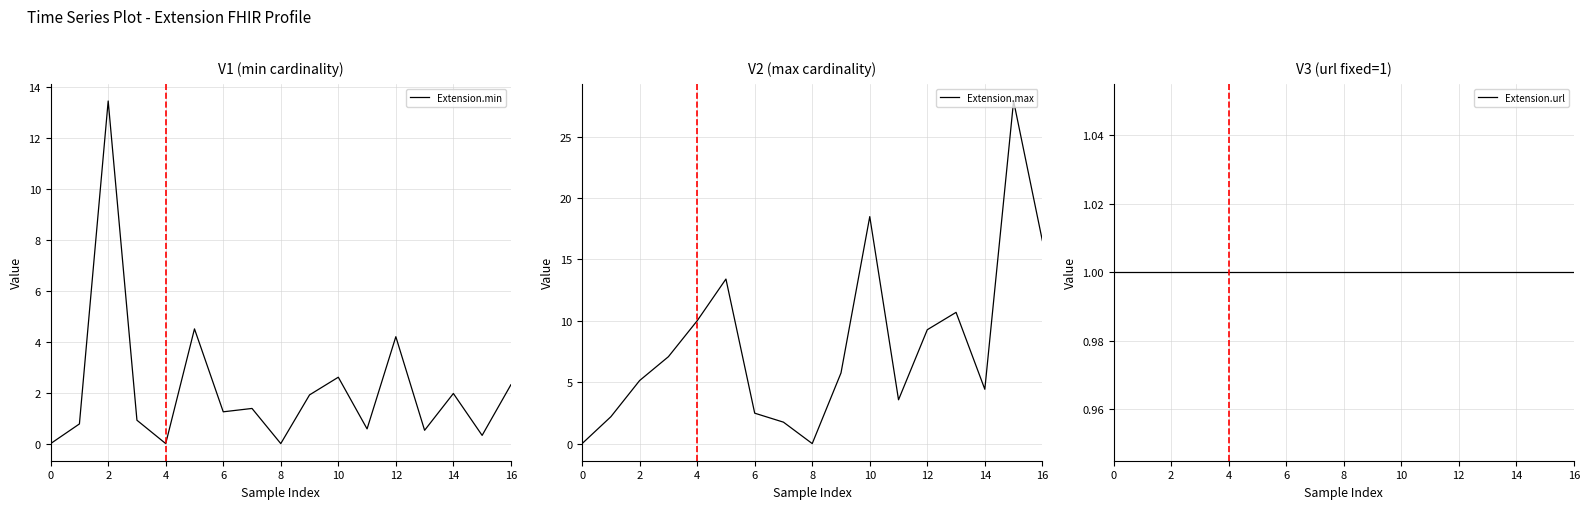

How many interior local valleys does the Extension.max series have?

3